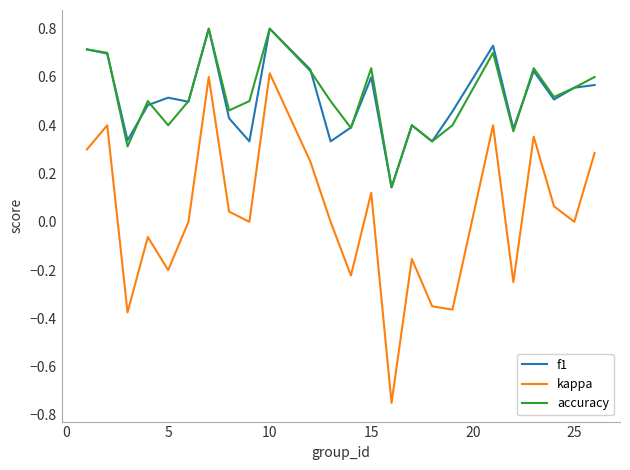

True or false: f1 and kappa intersect in this chart.

False